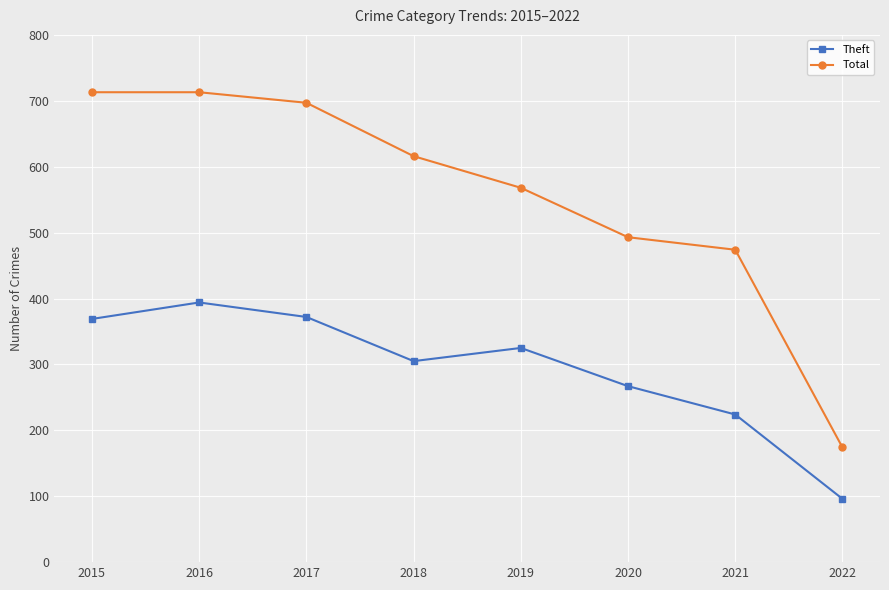

What is the smallest value displayed?

96